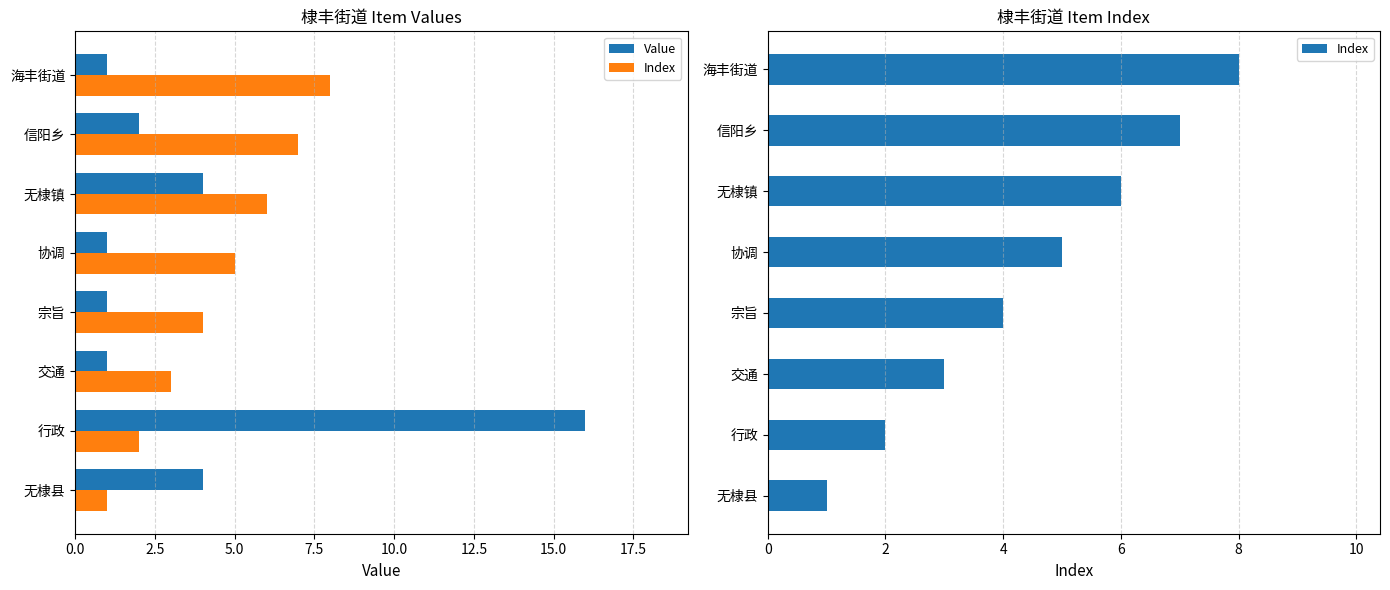

The Index series shows 2 at 行政. True or false?

True